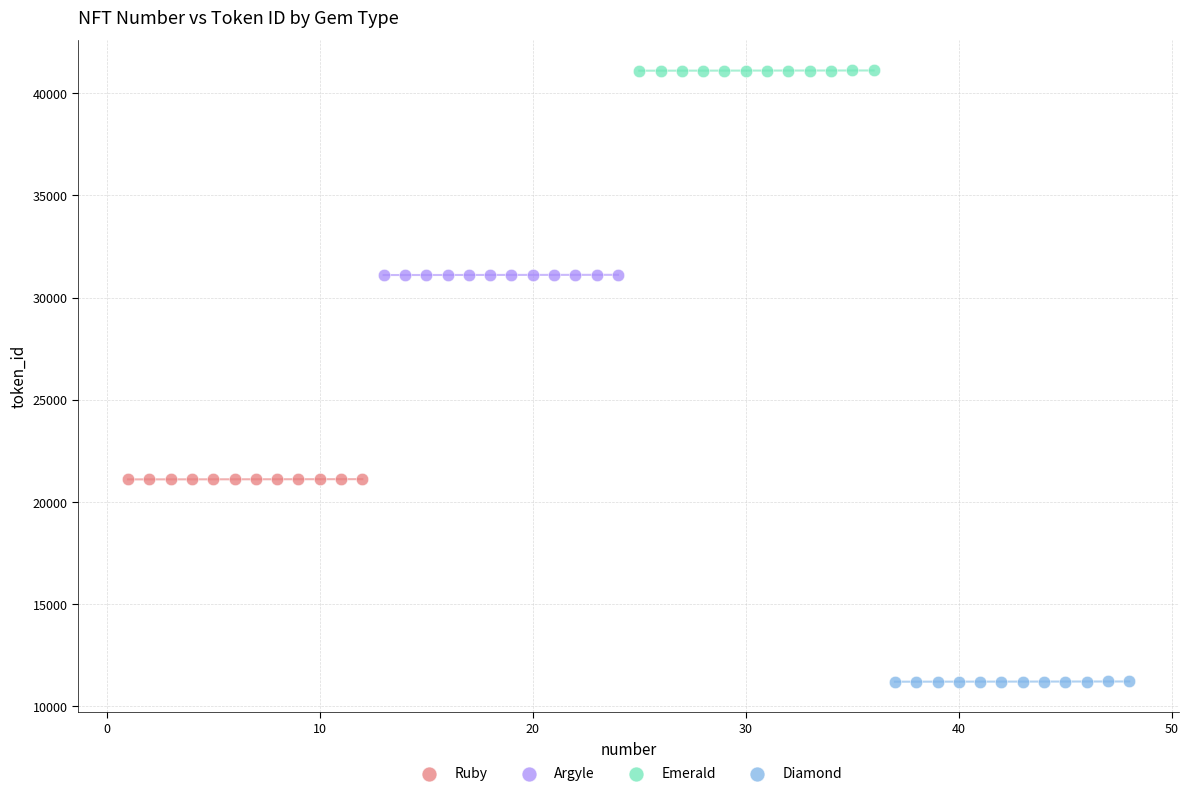

Which series contains the lowest Y value?

Diamond